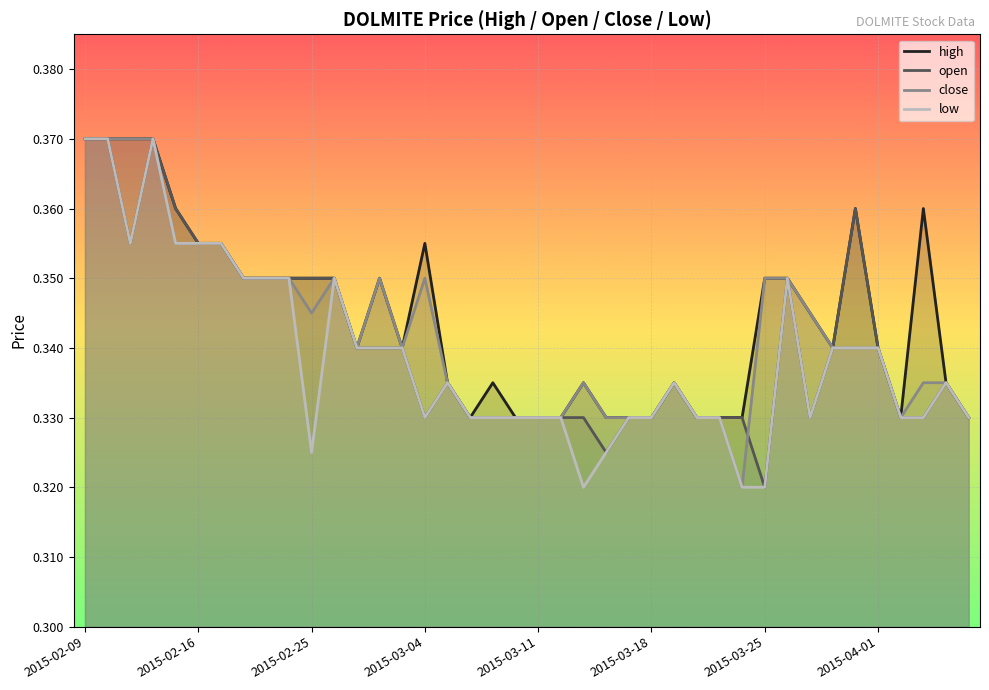

How many lines are shown in the chart?

4